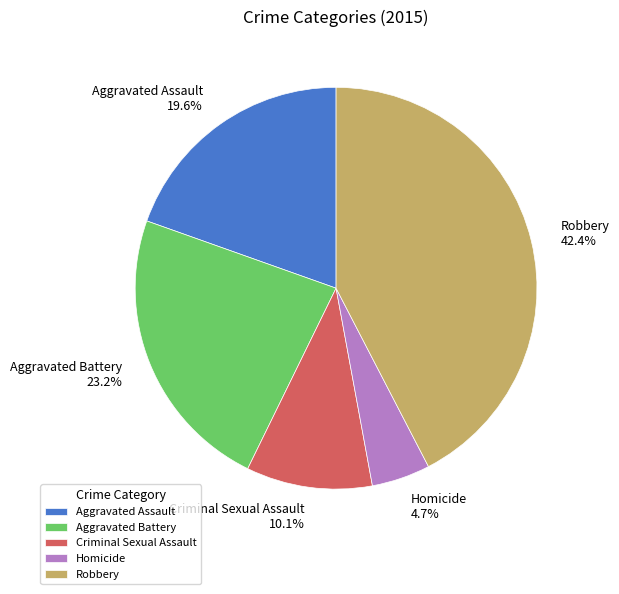

To the nearest percent, what percentage of the pie is Aggravated Battery?

23%